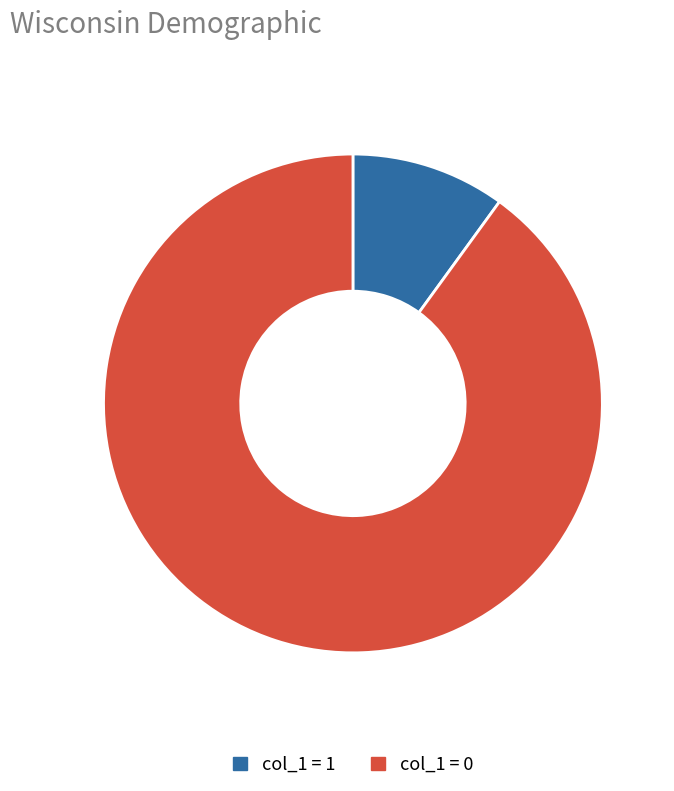

Which has a higher value, col_1 = 0 or col_1 = 1?

col_1 = 0